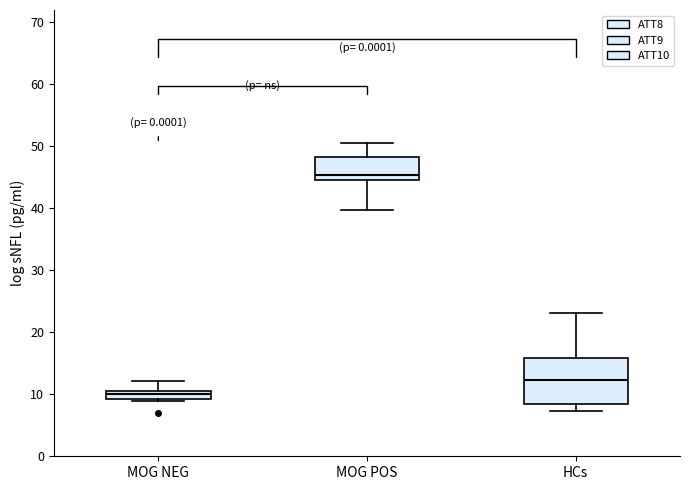

Where is the upper edge of the box for MOG NEG on the y-axis? The values are not printed on the chart, so give them approximately, as read against the axis.

11